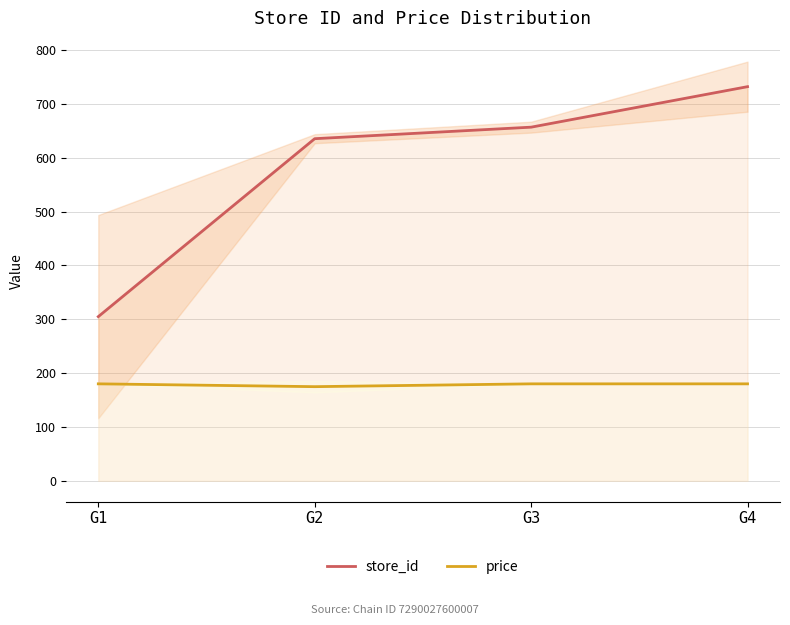

True or false: store_id and price intersect in this chart.

False